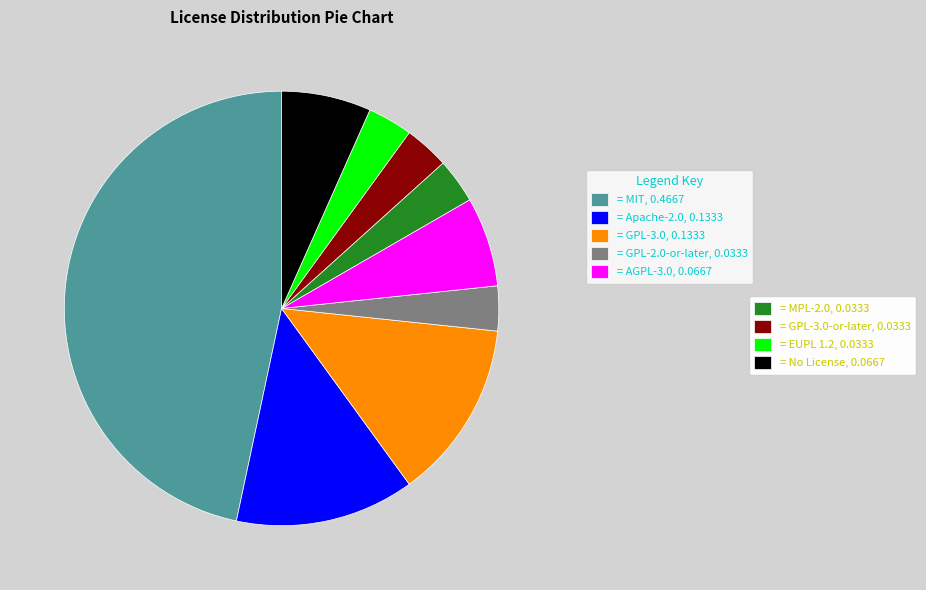

Does any single category account for the majority?

No